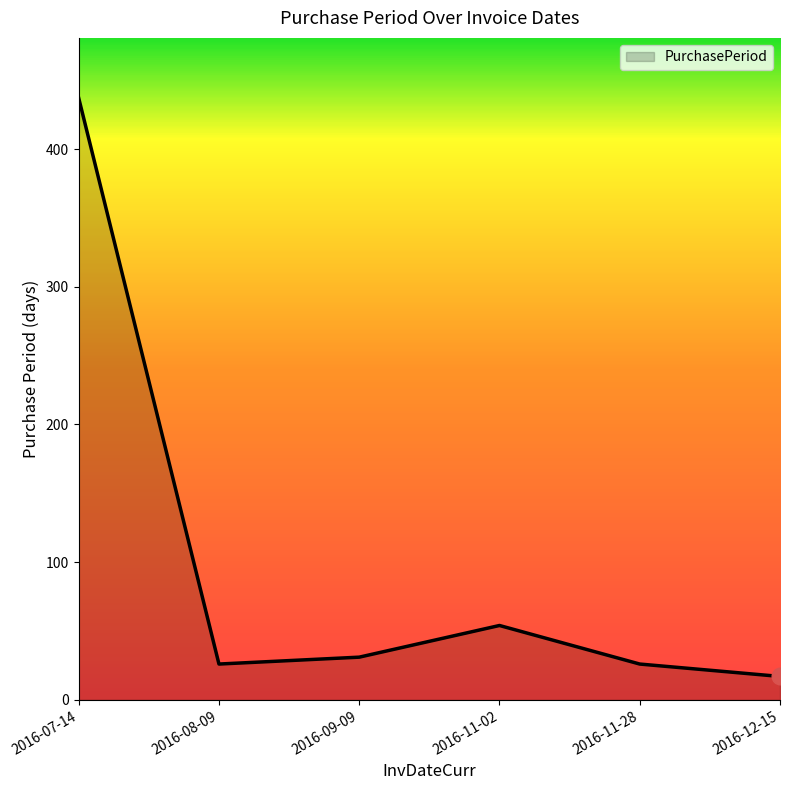

How many interior local peaks (higher than both neighbors) does the data have?

1